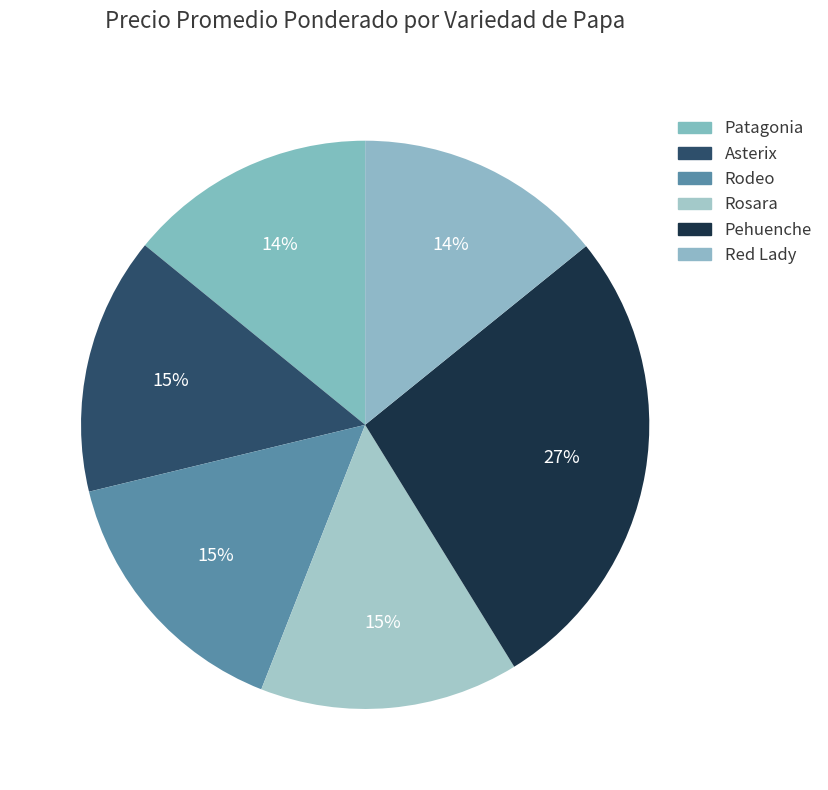

How many slices are in this pie chart?

6